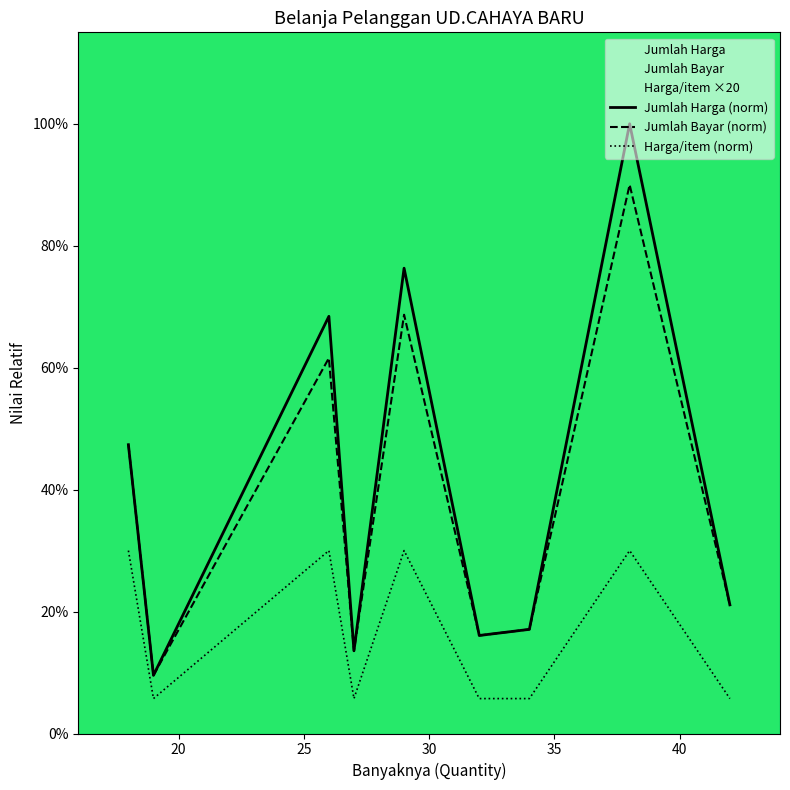

What is the difference between the highest and lowest values at 25?

0.4